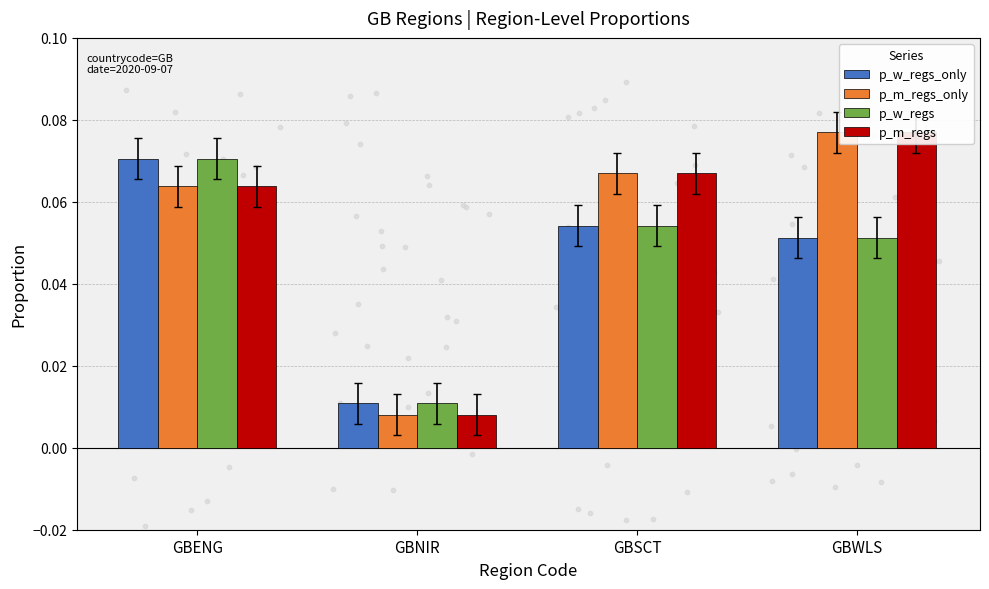

At how many categories does at least one series exceed 0?

4